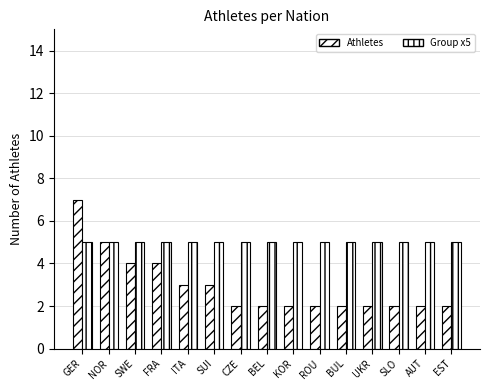

At UKR, list the series in order from smallest to largest.

Athletes, Group x5